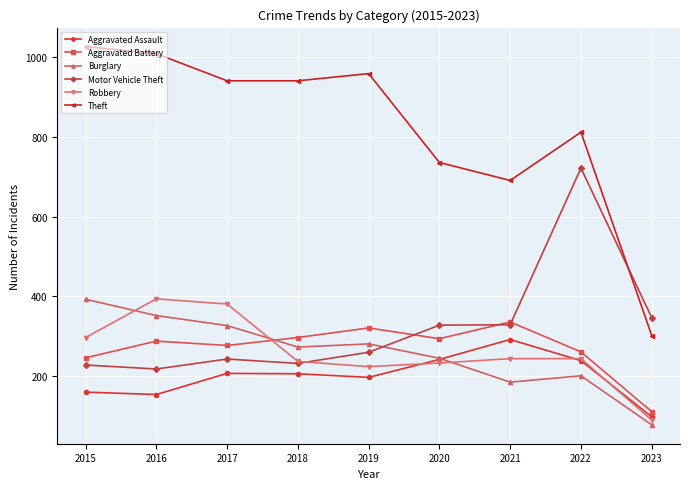

True or false: Robbery has a value of 224 at 2019.

True